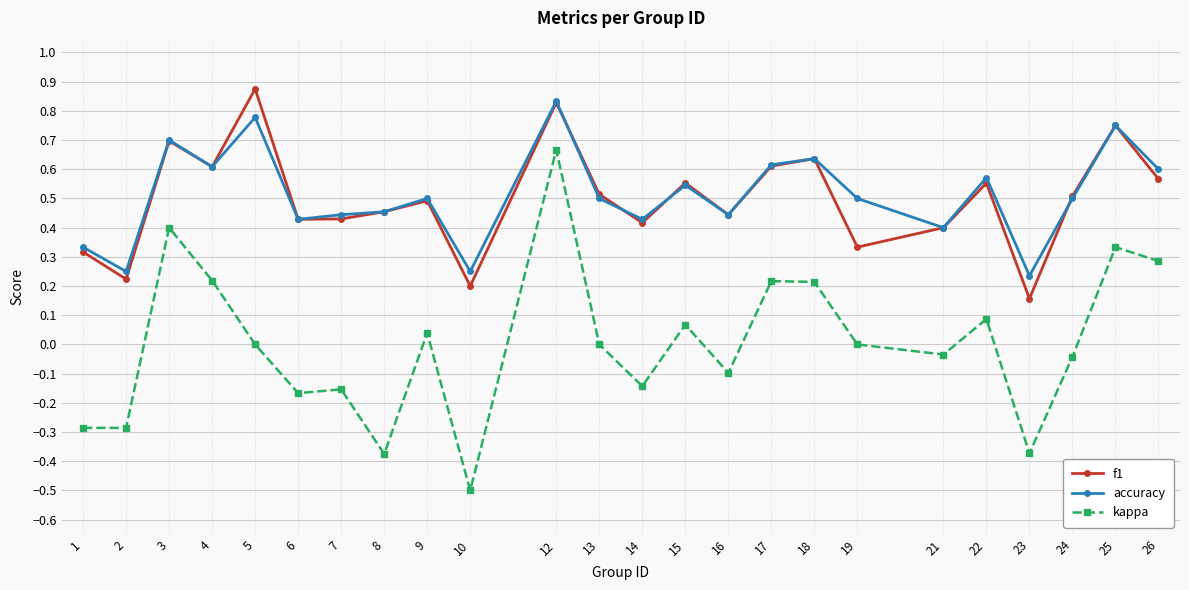

True or false: f1 and kappa intersect in this chart.

False